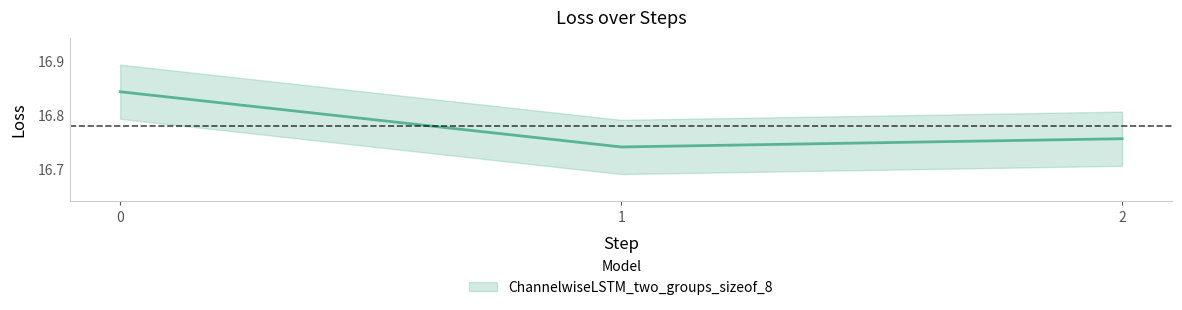

At which label is the value closest to 16?

1